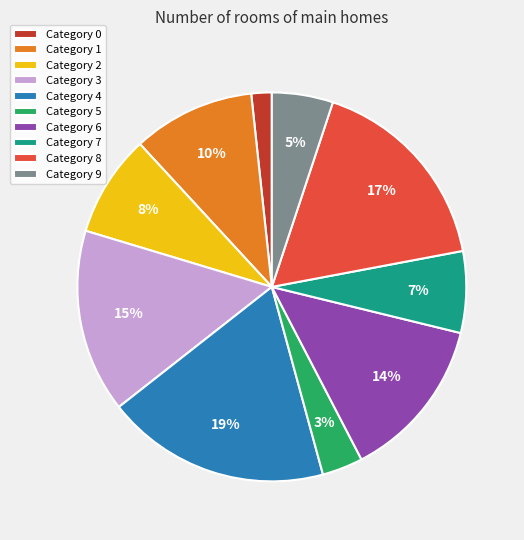

Approximately how many times larger is the value at Category 7 compared to Category 1?

0.7